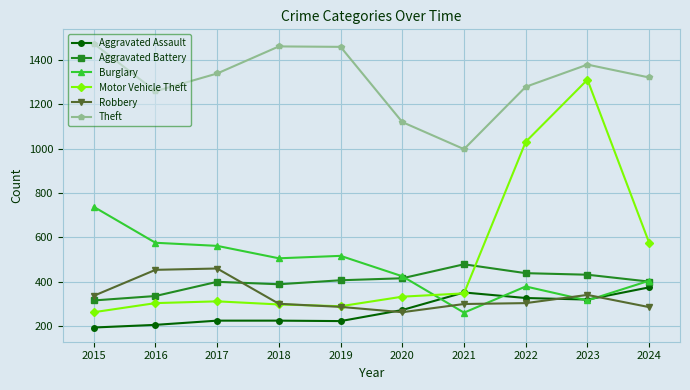

In Theft, how many points are lower than both neighbors (excluding endpoints)?

2